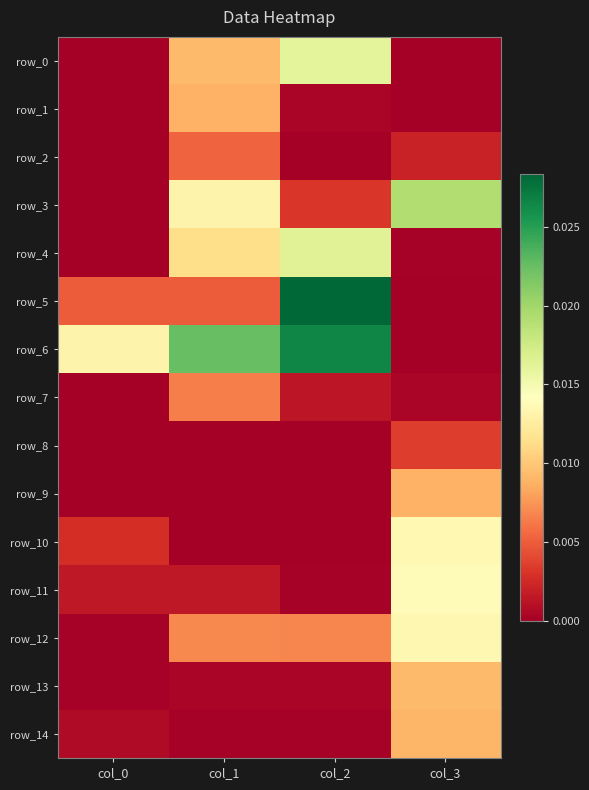

How many data points does each series have?

4